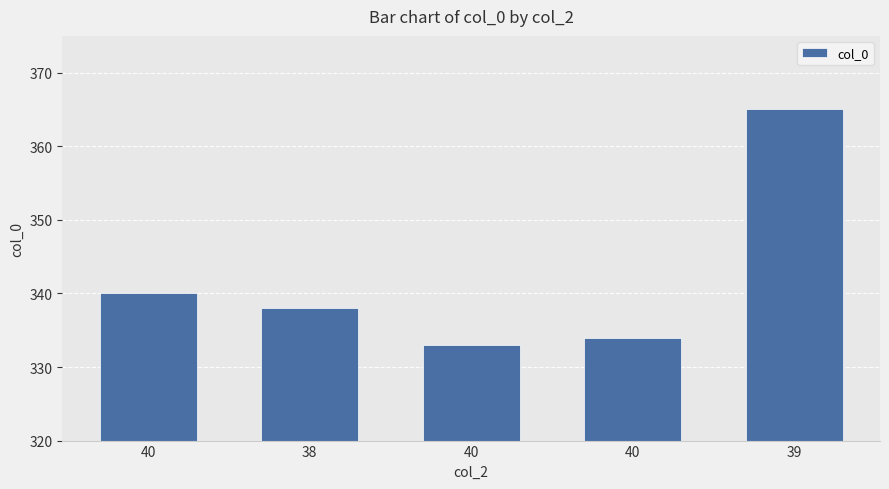

Does the chart contain any negative values?

No